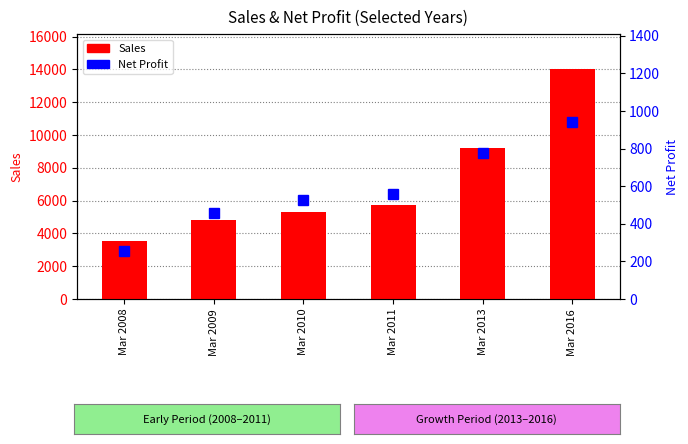

List the series in order of their overall mean, highest first.

Sales, Net Profit